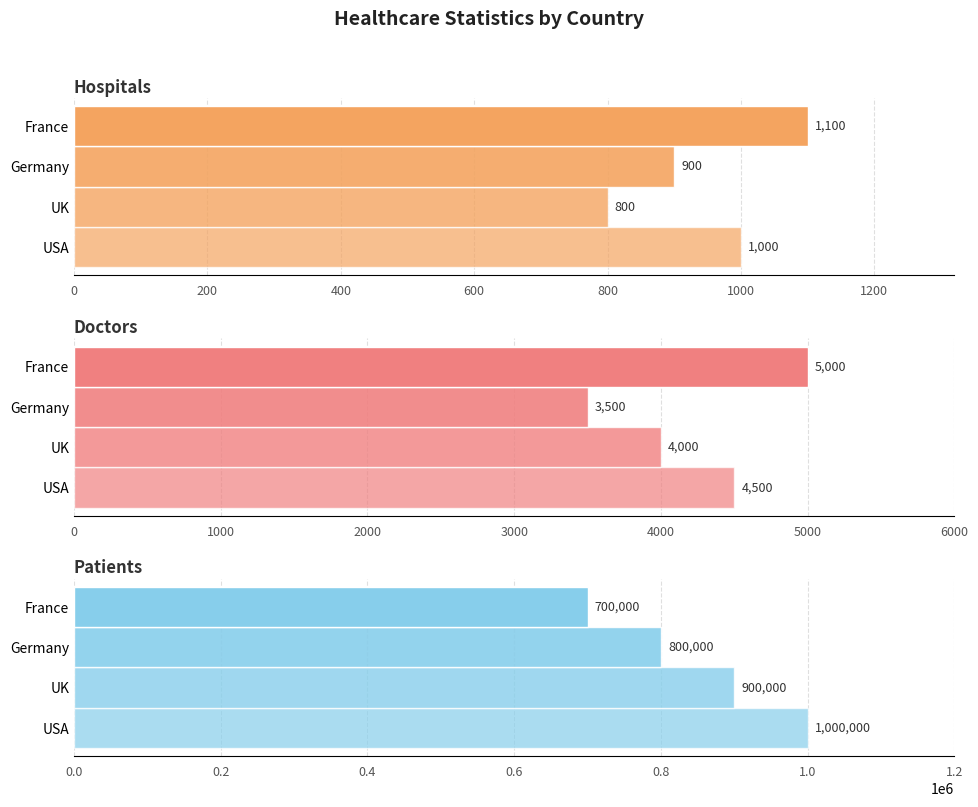

Is the value of Hospitals at USA greater than the value of Doctors at UK?

No